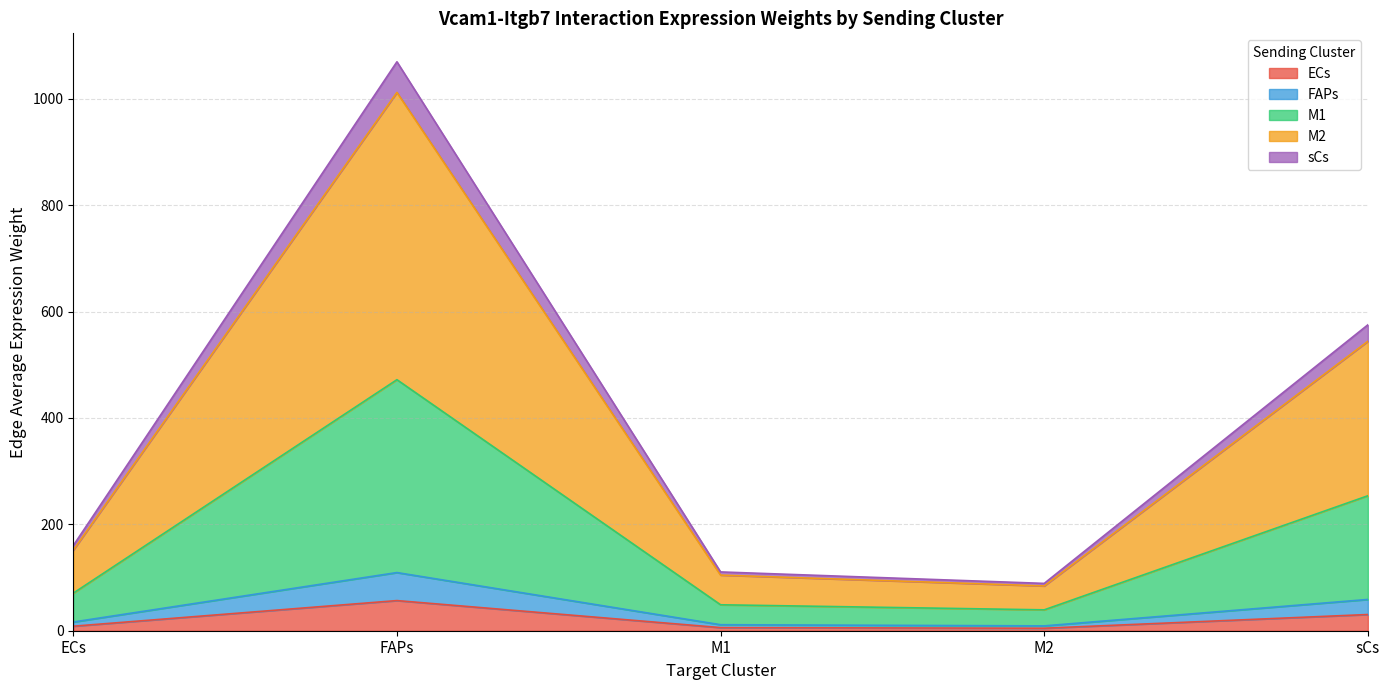

At which label does ECs reach its peak?

FAPs